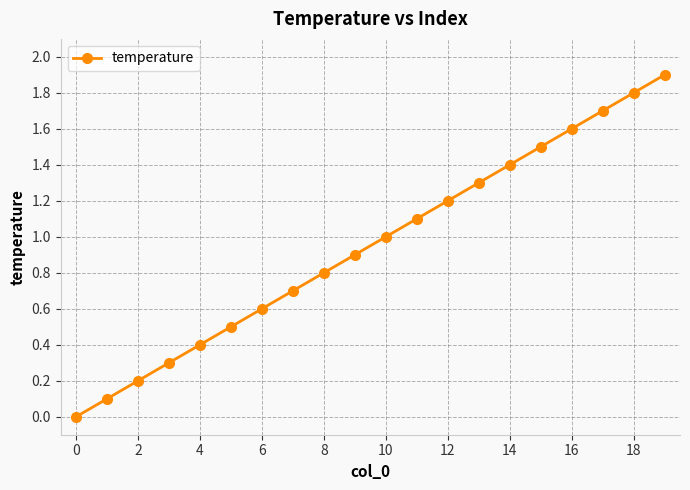

What is the difference between the second highest and minimum values?

1.8